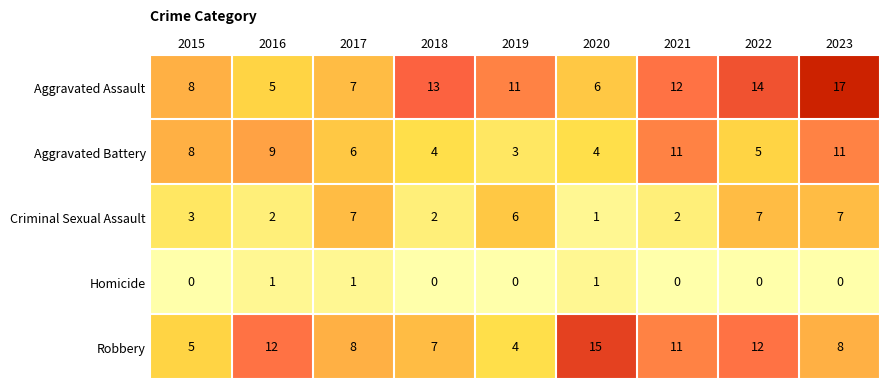

Read the Aggravated Battery value at 2023.

11